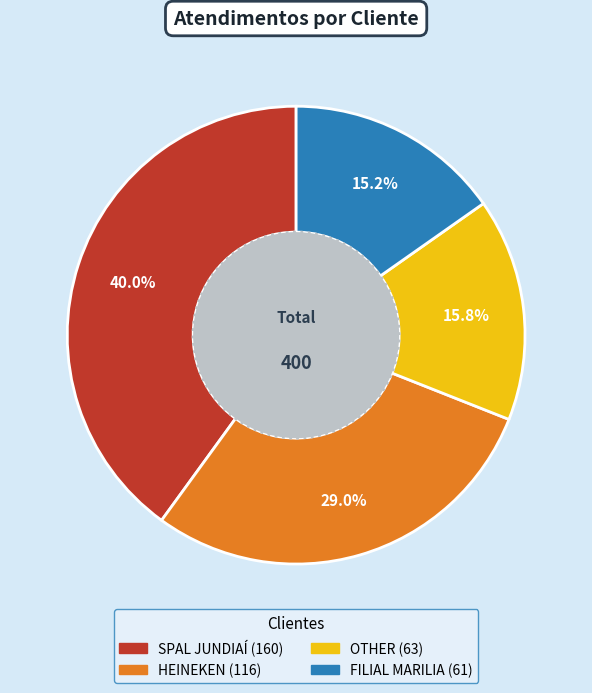

To the nearest percent, what is the average slice percentage?

25%